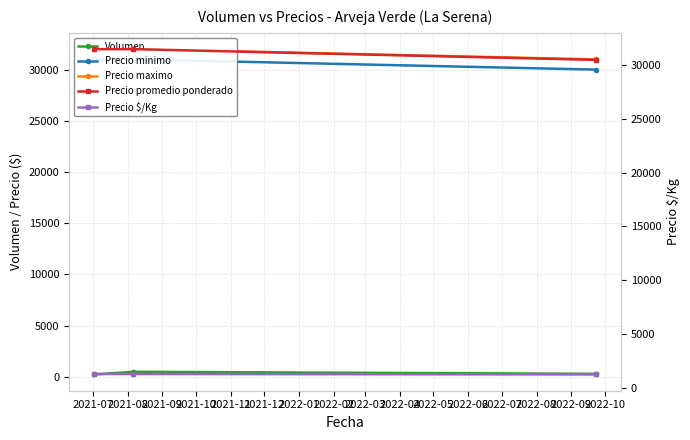

What is the difference between the Precio $/Kg values at 2021-07 and 2021-09?

40